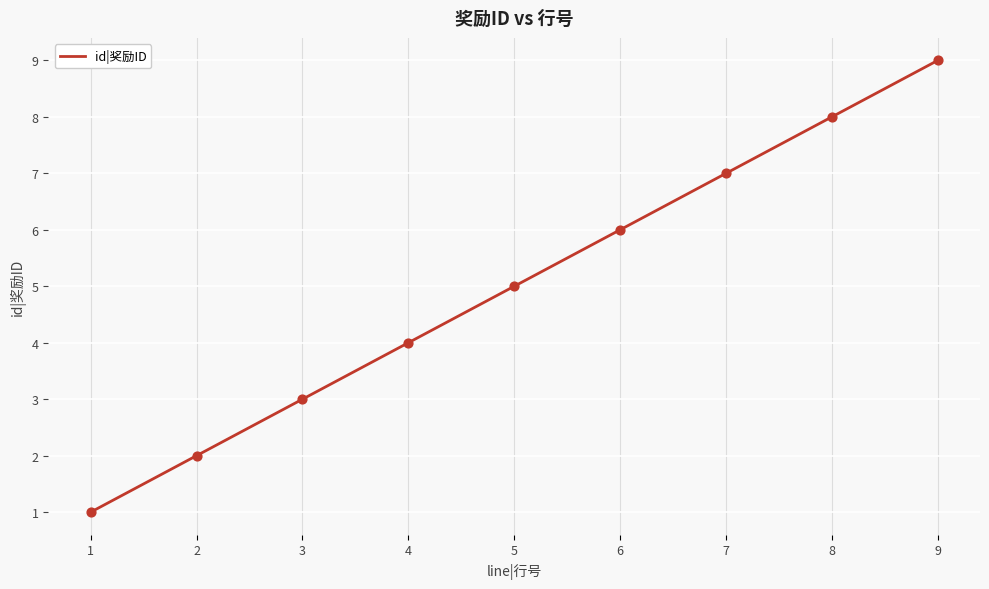

Between 4 and 6, which is larger?

6